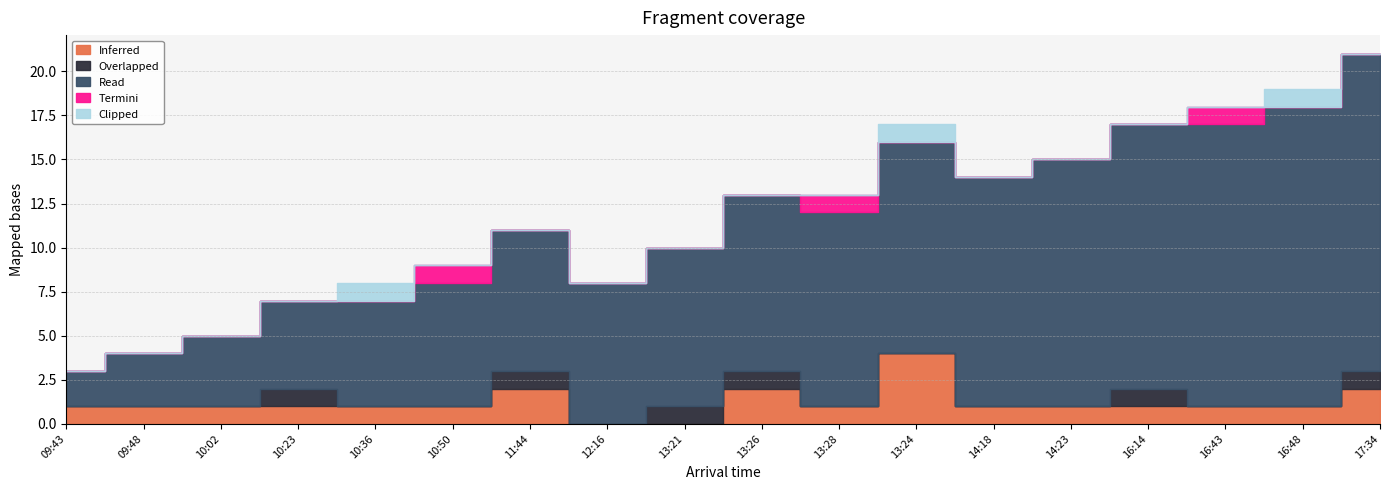

What is the label of the 18th point from the right?

09:43